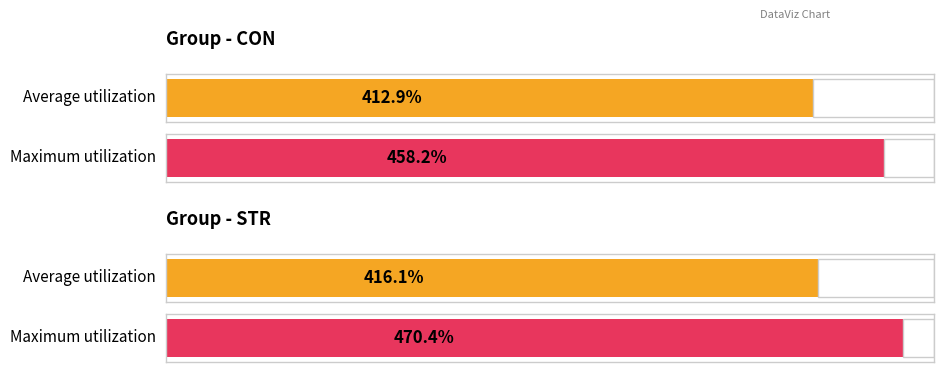

Rank the series at 6 from lowest to highest value.

STR, CON